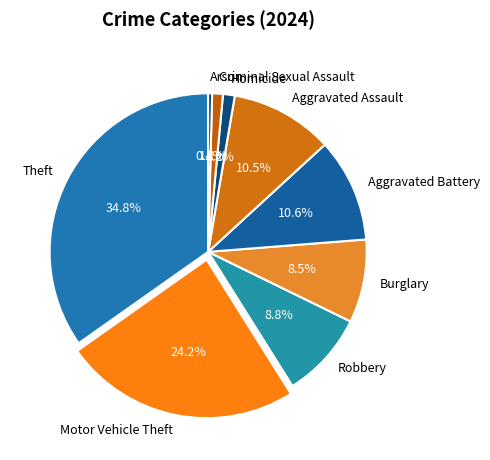

How many slices are in this pie chart?

9